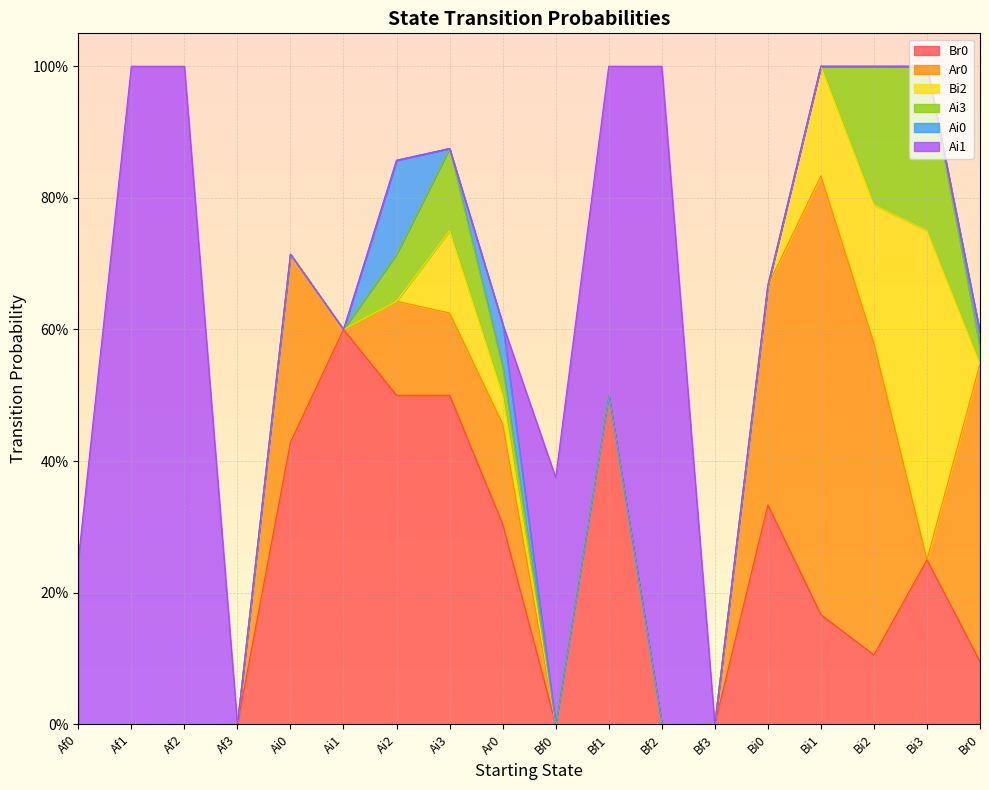

Which series ends up on top after the final intersection of Ai3 and Ai0?

Ai0